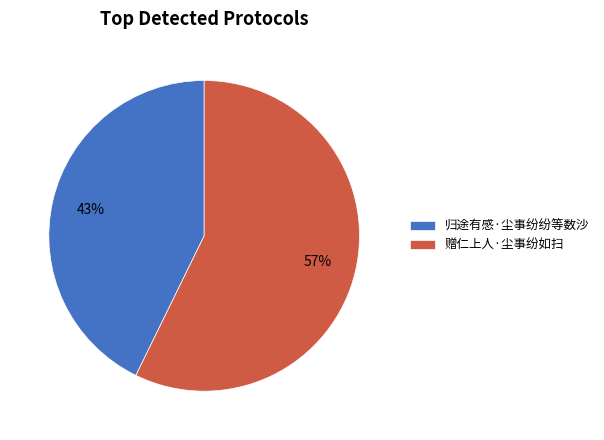

What is the majority slice?

赠仁上人·尘事纷如扫